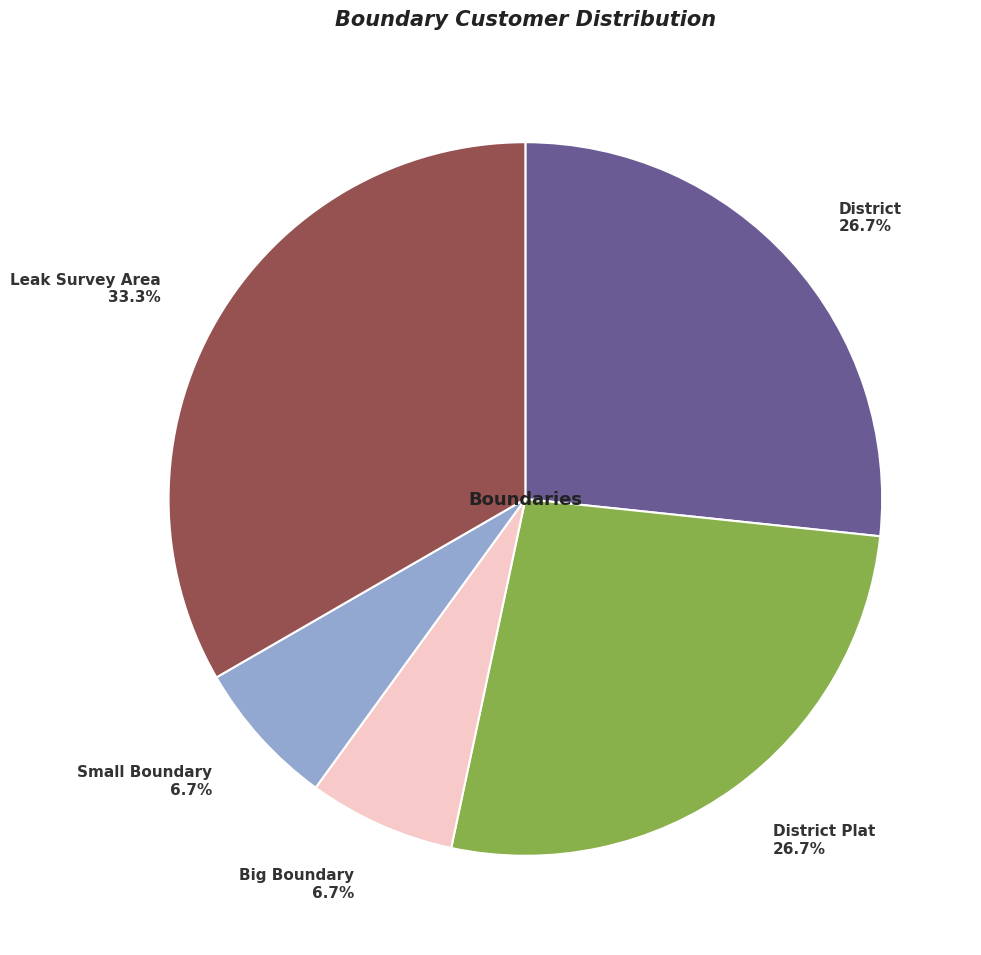

Is there any slice that represents more than half of the pie?

No